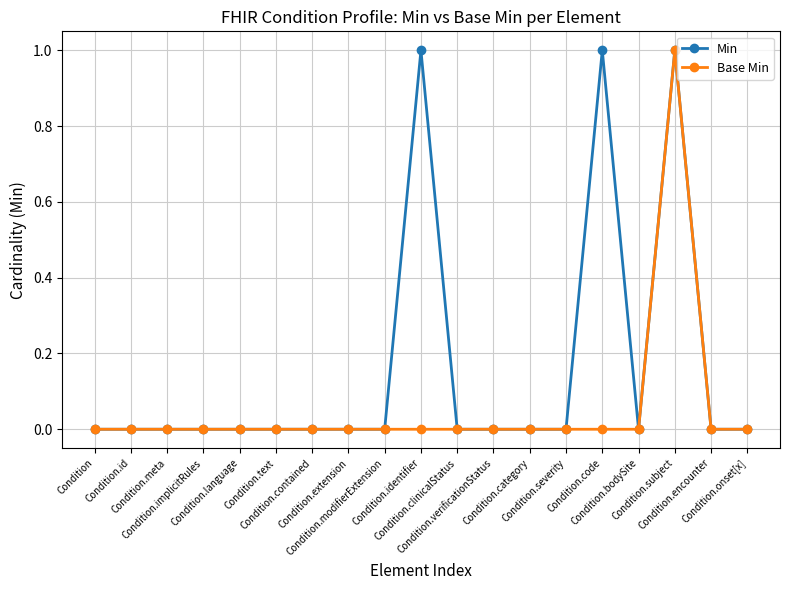

What is the difference between the highest and lowest values at Condition.identifier?

1